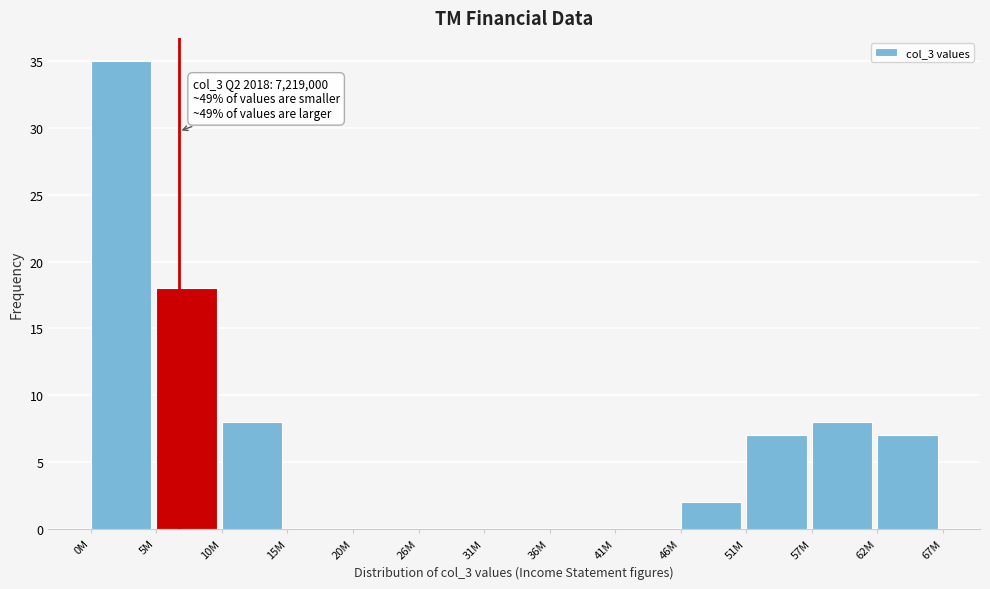

Reading right to left, what are all the values shown in this chart?

62M=7	57M=8	51M=7	46M=2	41M=0	36M=0	31M=0	26M=0	20M=0	15M=0	10M=8	5M=18	0M=35